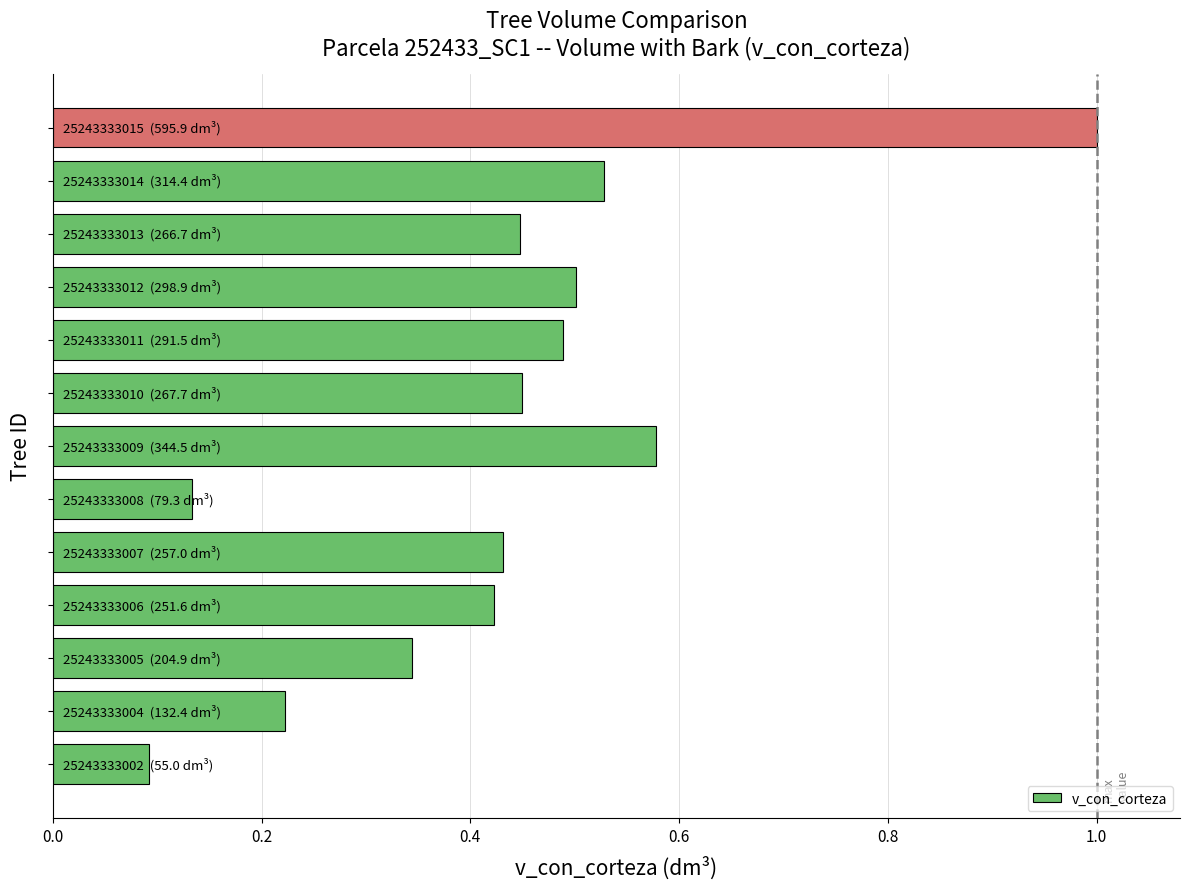

What is the greatest value displayed?

1.0